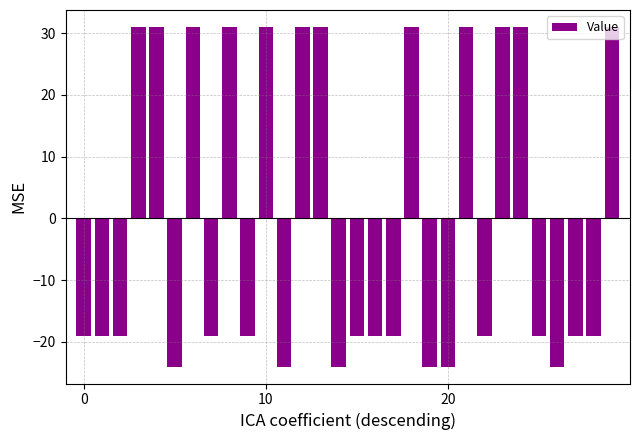

What is the difference between the maximum and minimum values?

55